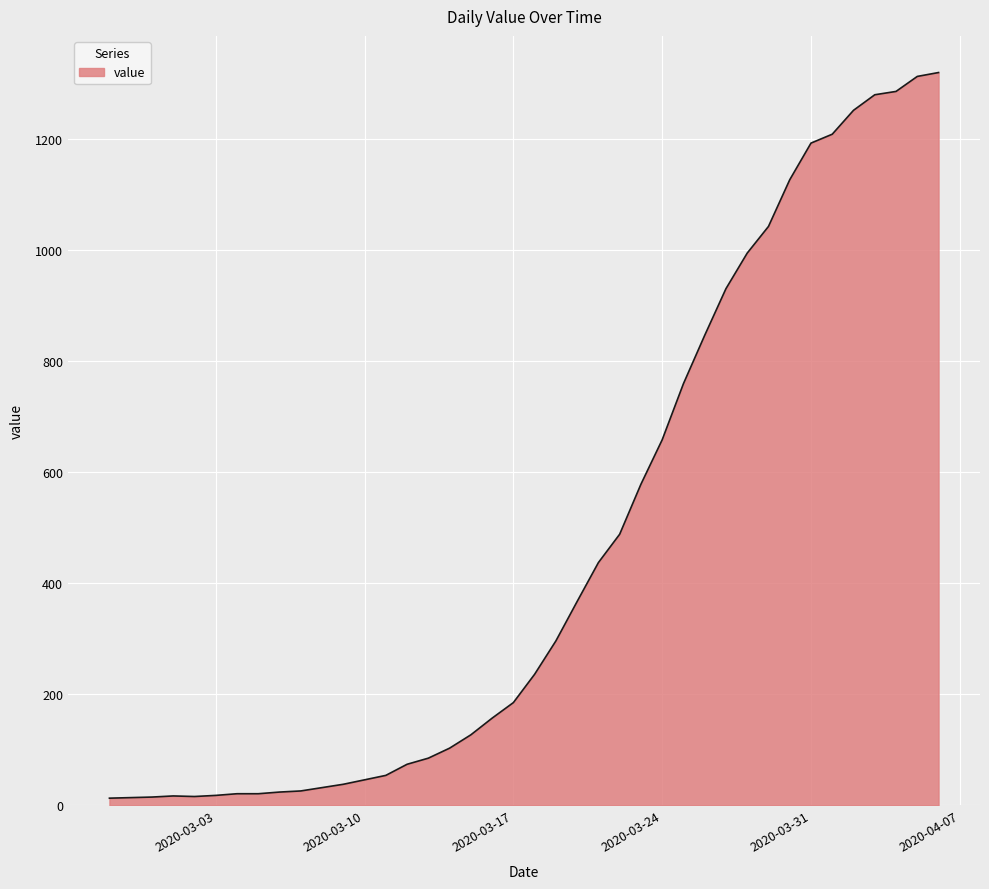

What is the difference between the maximum and minimum values?

1306